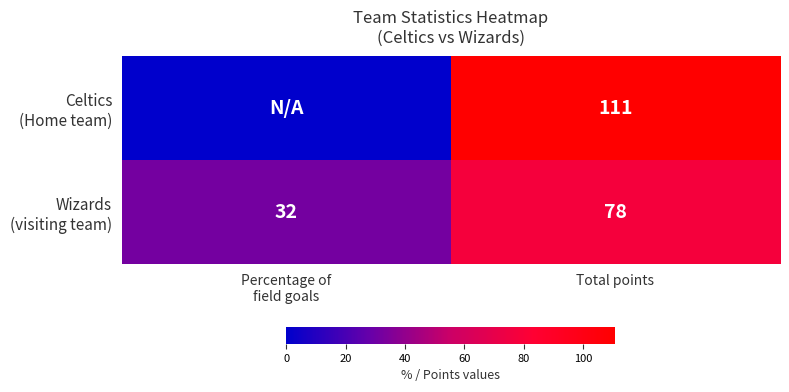

Rank the series by their maximum value, from lowest to highest.

Wizards (visiting team), Celtics (Home team)